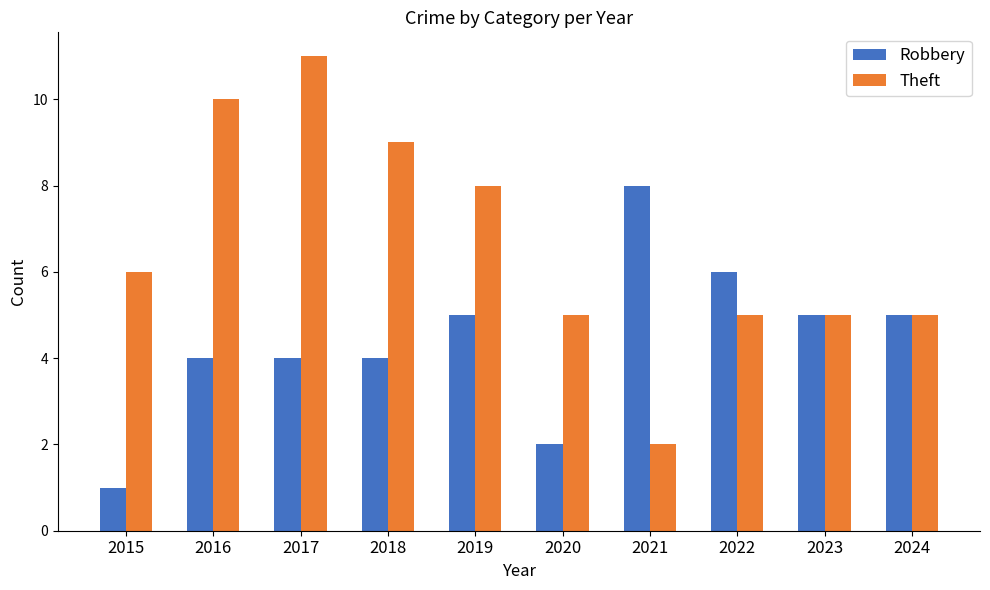

What is the value of the Robbery bar at the 6th from the left?

2